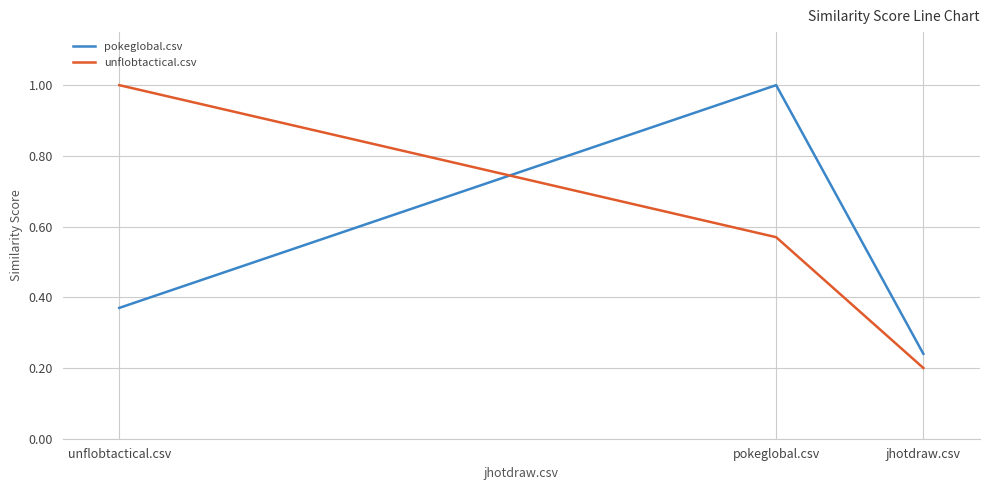

What are all the series names shown in the legend?

pokeglobal.csv, unflobtactical.csv